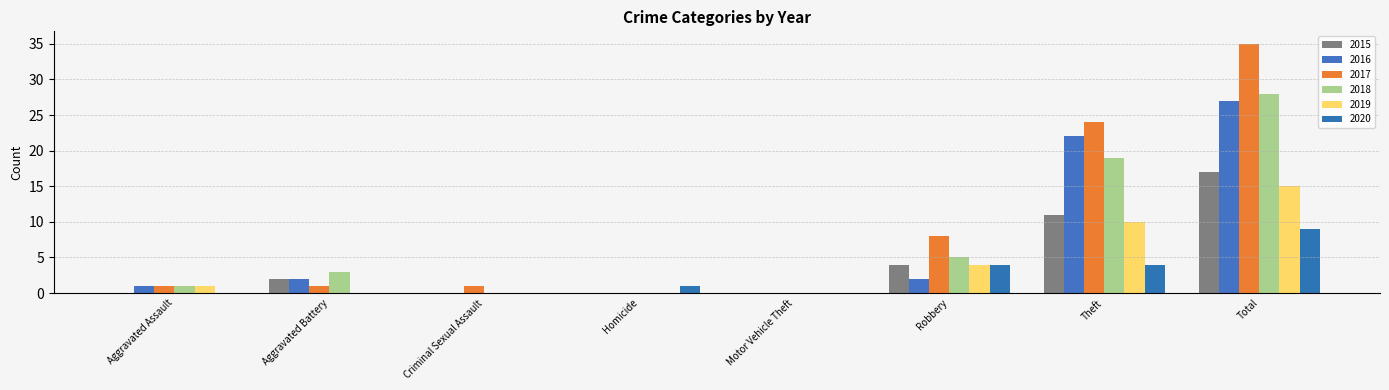

Does the chart contain stacked bars?

No